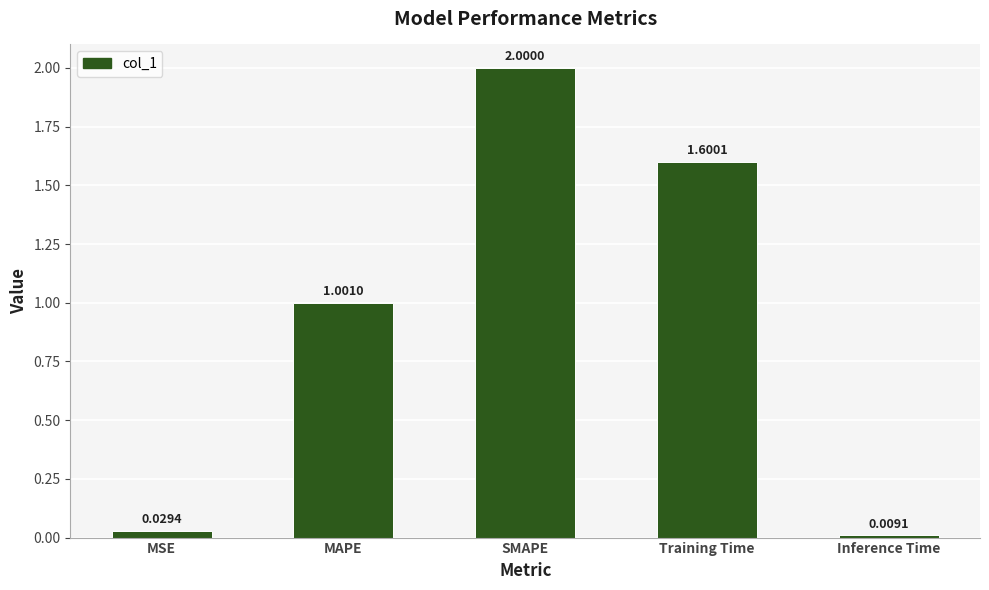

Which category has the highest value across all series?

SMAPE